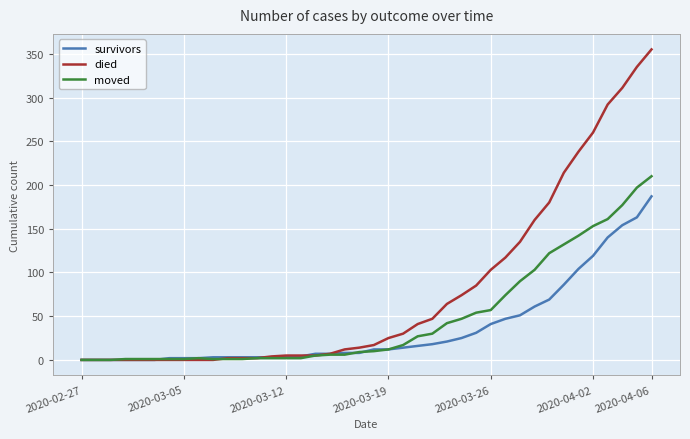

Which series has the largest range (max minus min)?

died